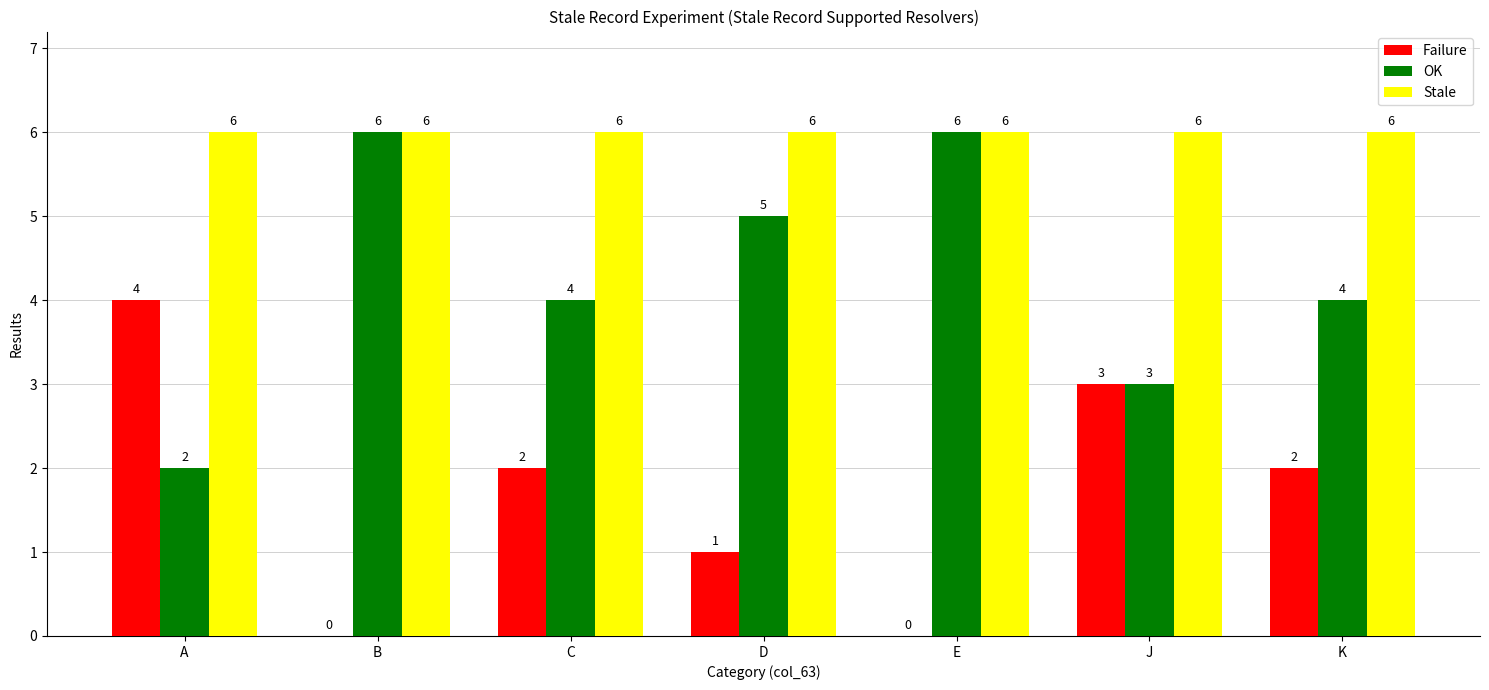

How many groups of bars are there?

7